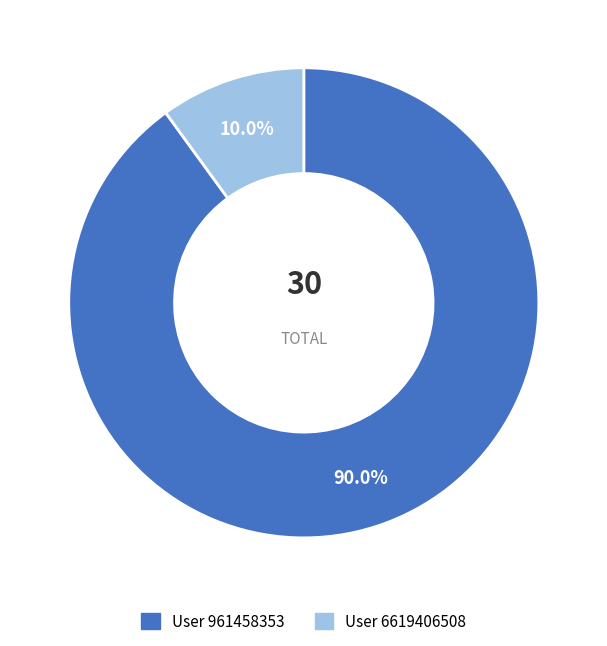

Count the number of slices in the pie.

2